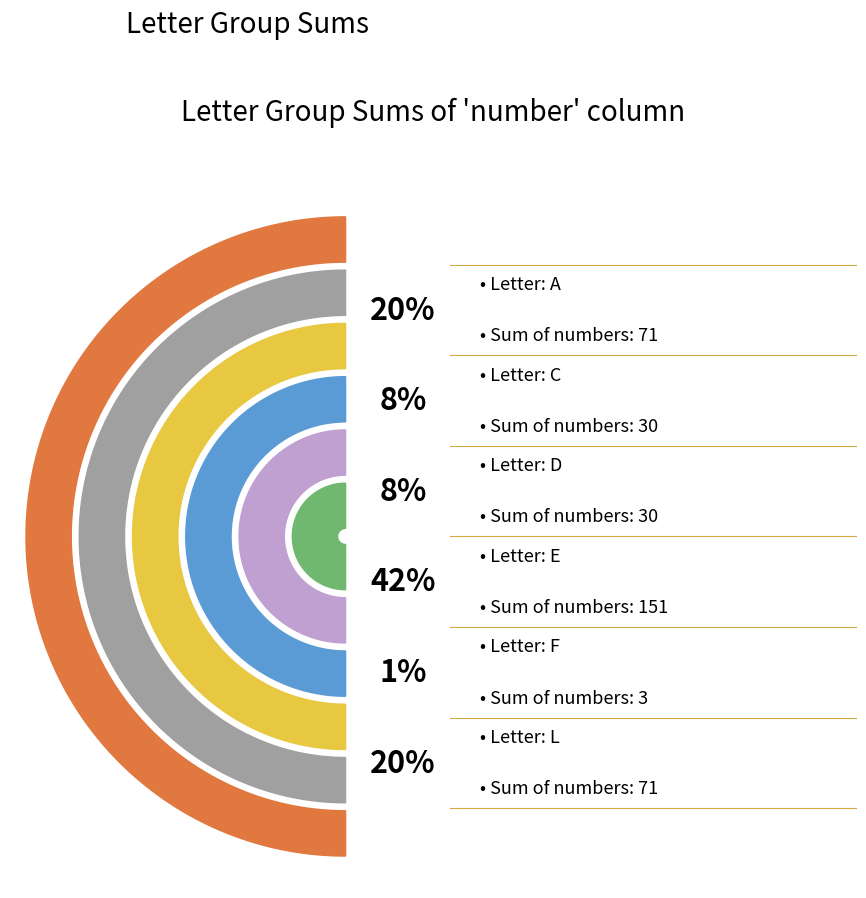

To the nearest percent, what portion does D represent?

8%